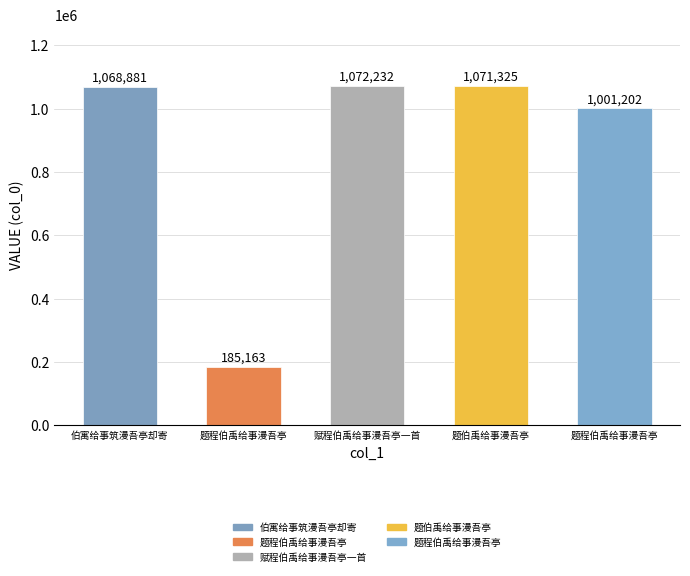

True or false: the data shows 439604 at 题程伯禹给事漫吾亭.

False